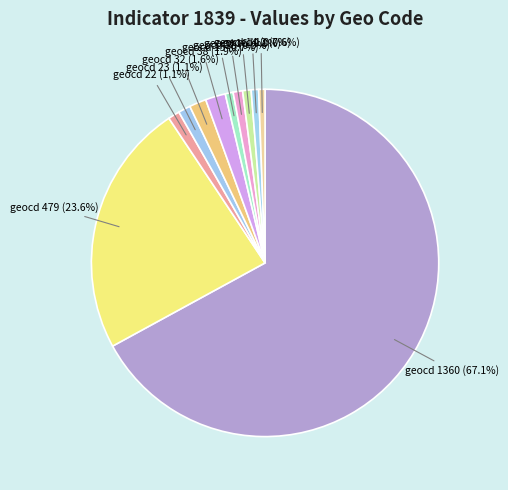

How many segments does this pie chart have?

11